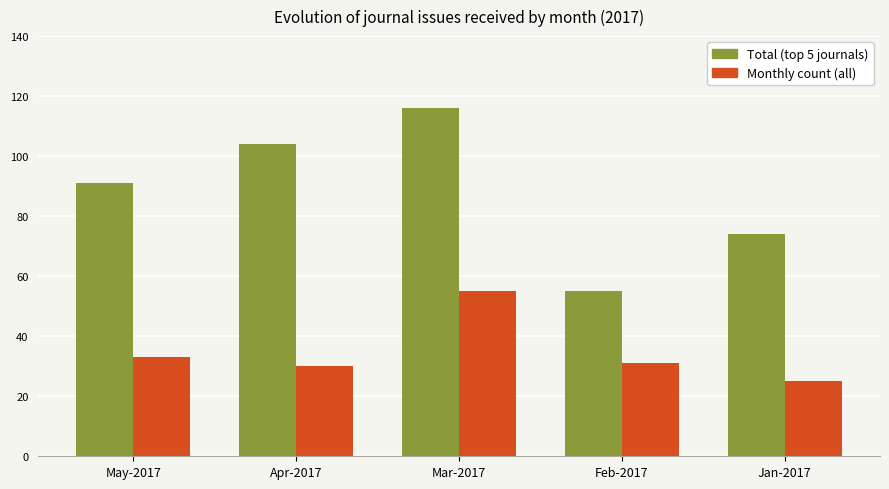

List the series in order of their overall mean, lowest first.

Monthly count (all), Total (top 5 journals)